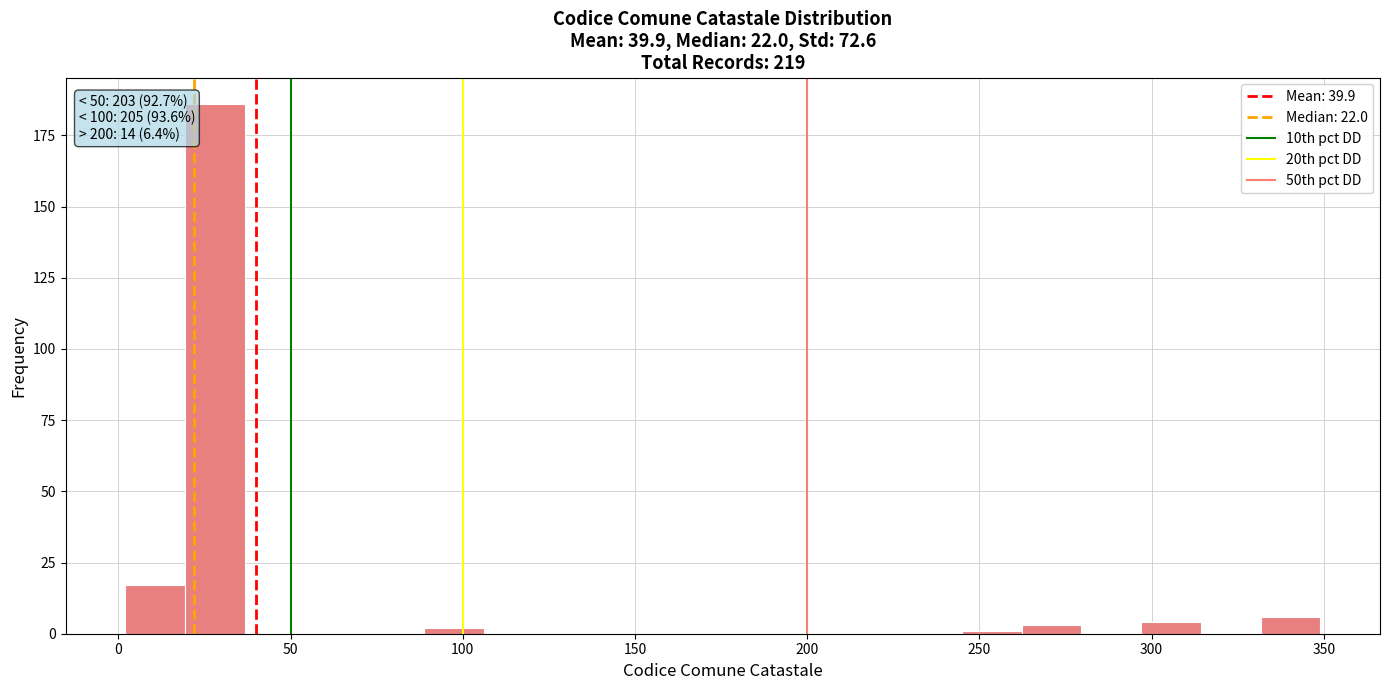

Read against the x-axis, roughly where is the centre of the tallest bar?

30